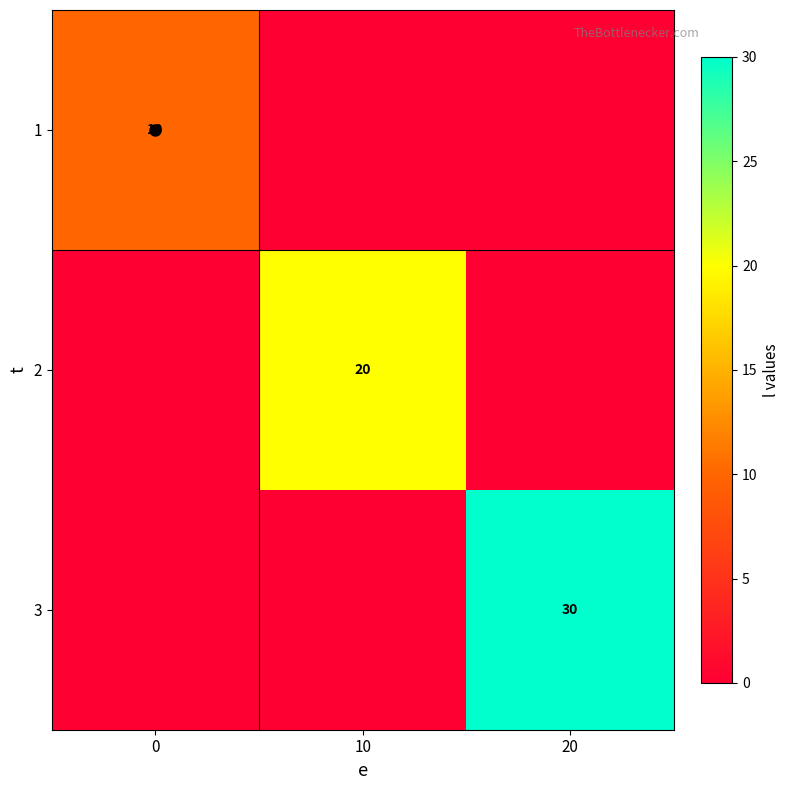

What is the highest value of the 3 series?

30